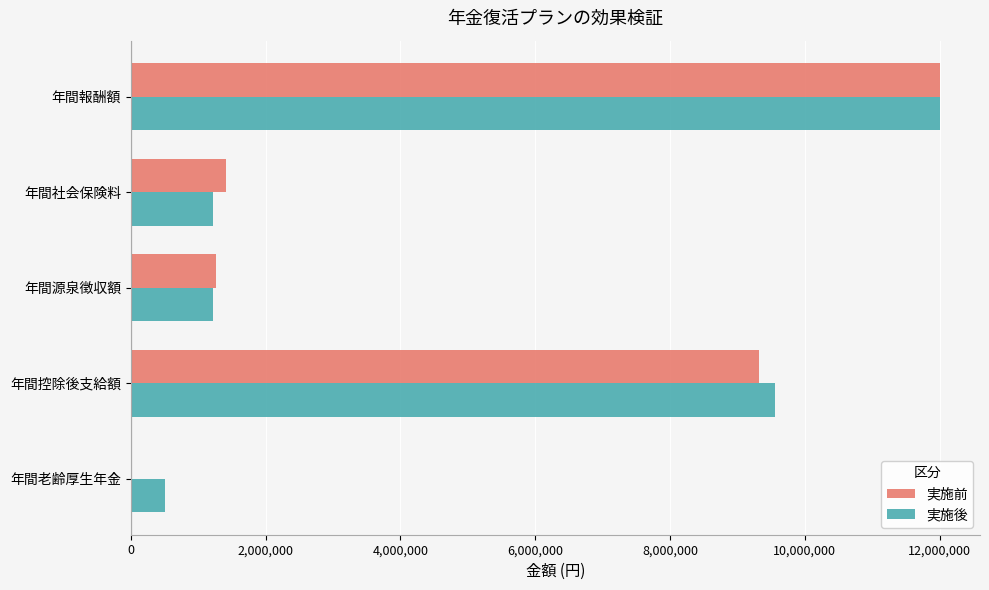

Is it true that 実施前 equals 1884198 at 年間社会保険料?

False